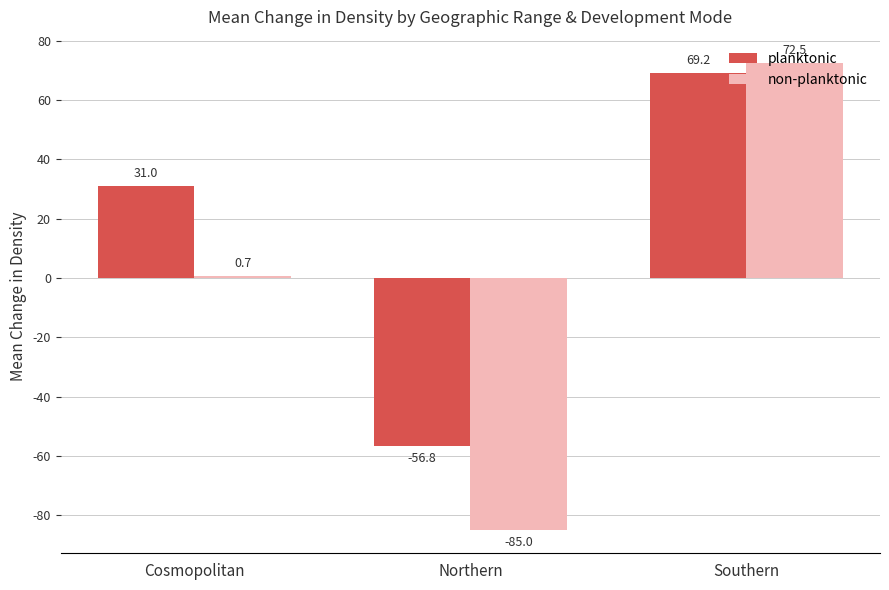

List the labels in order of planktonic value, largest first.

Southern, Cosmopolitan, Northern